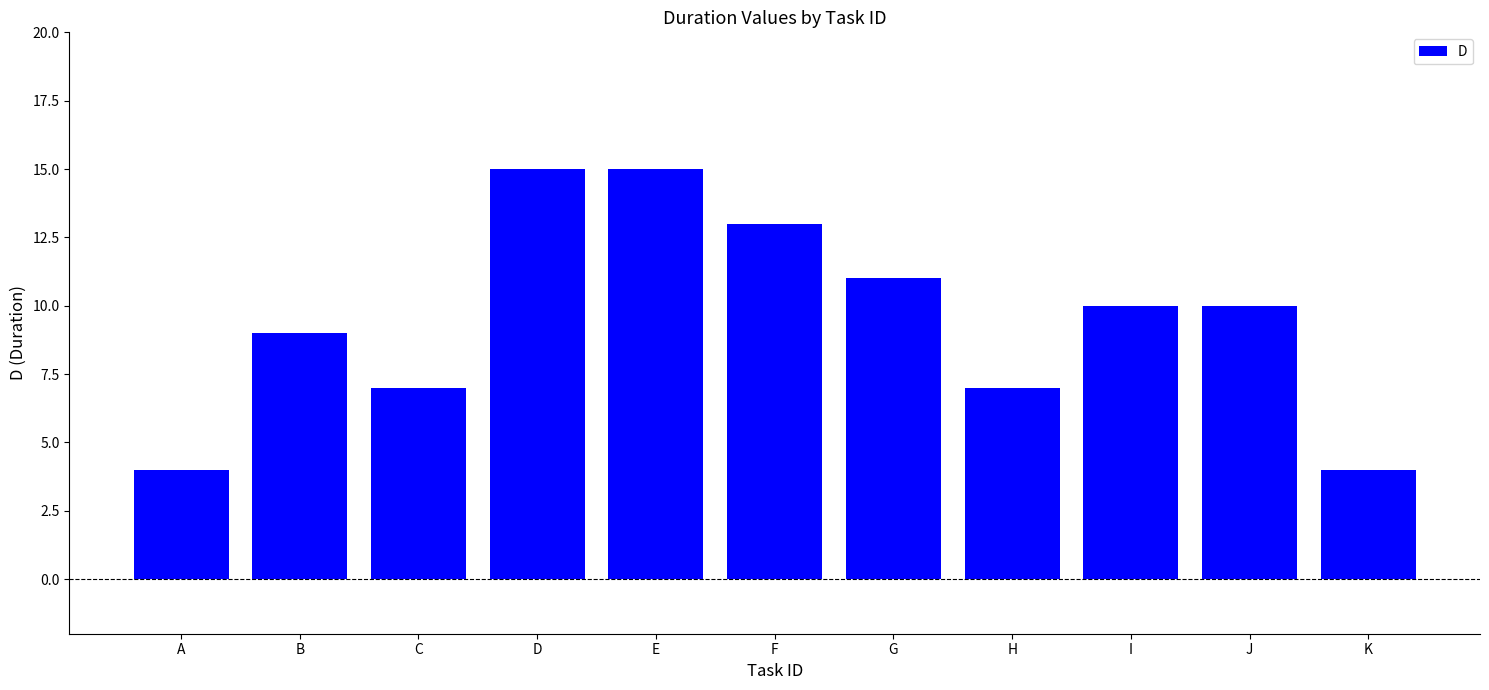

What is the maximum value shown in the chart?

15